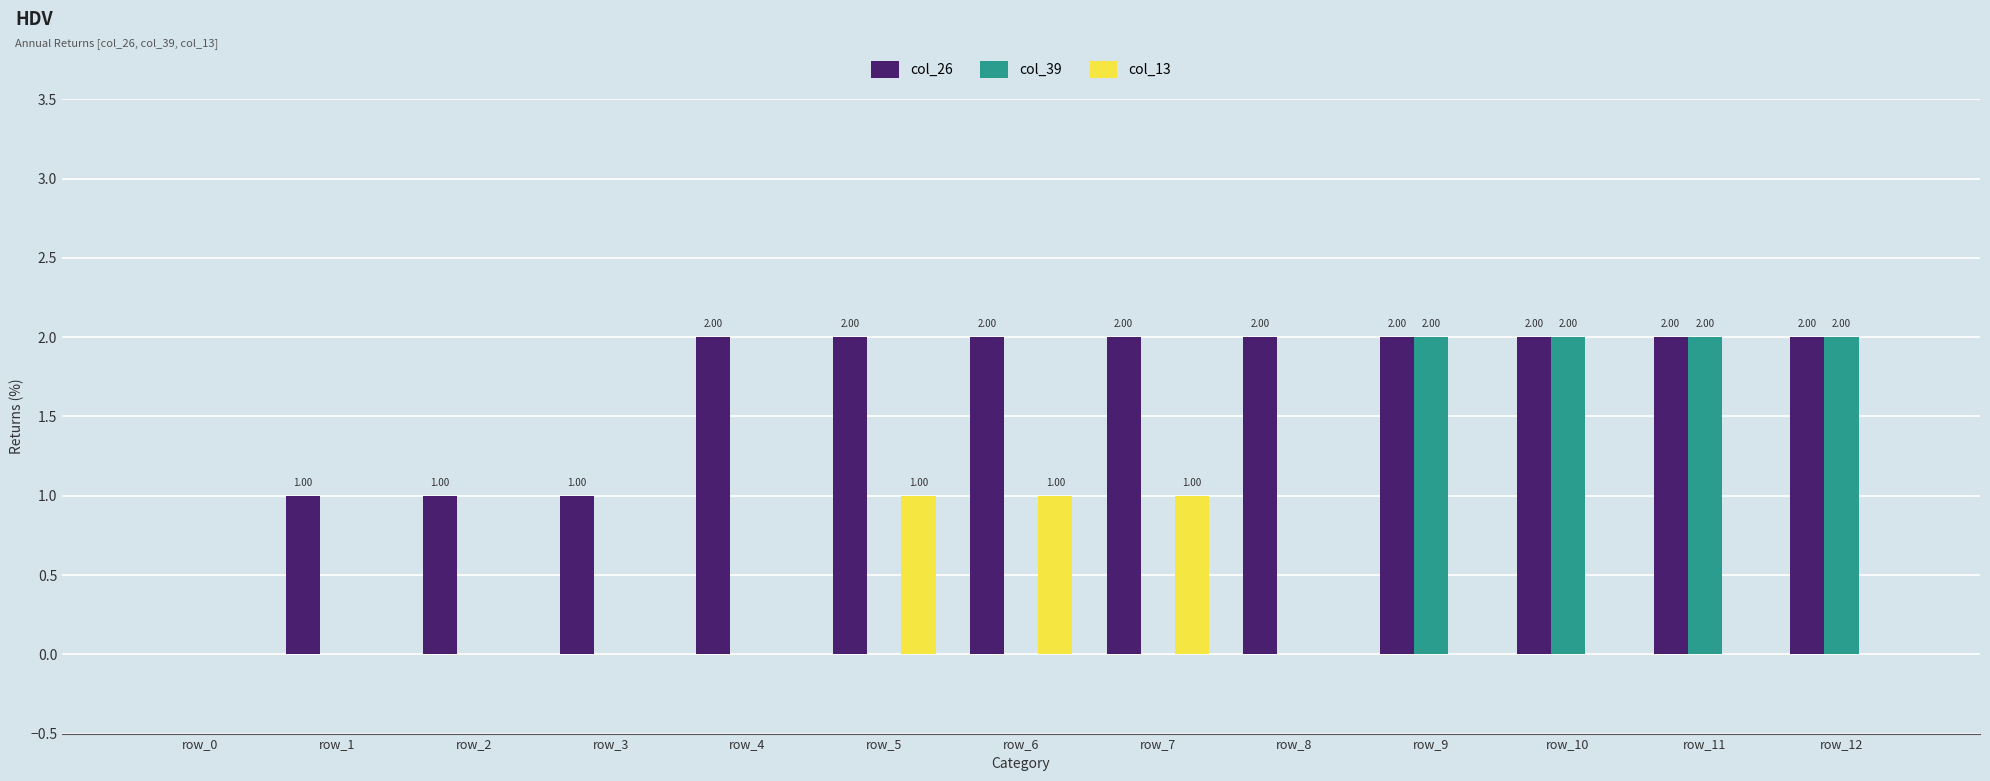

The col_26 series shows 0 at row_3. True or false?

False